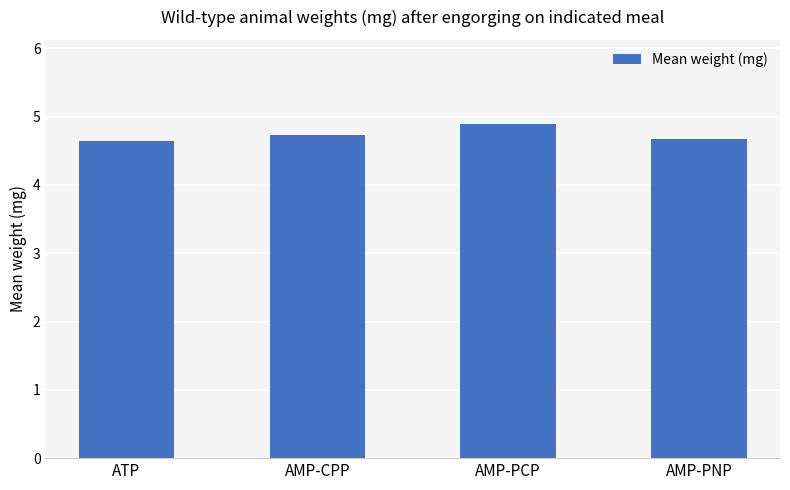

Does the chart contain any negative values?

No